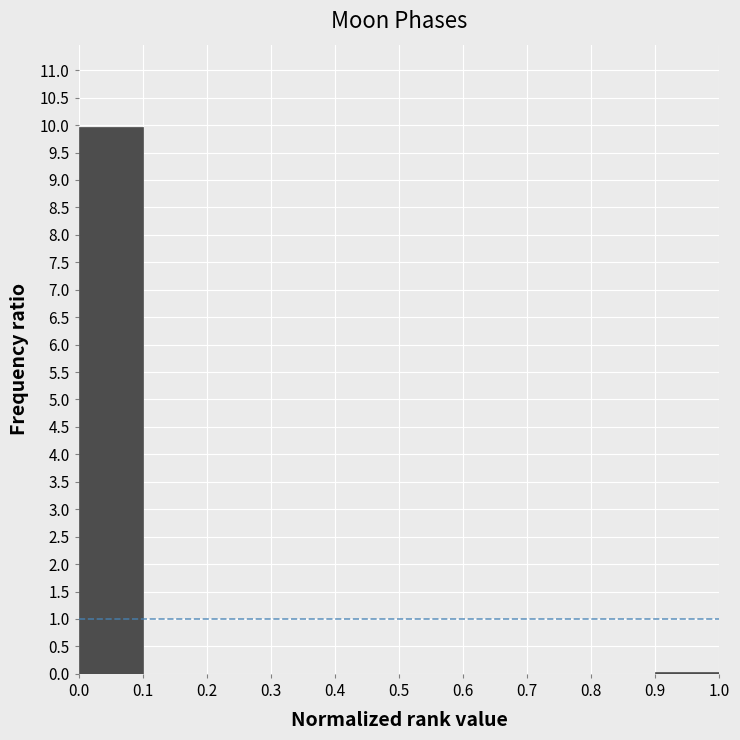

Reading left to right, transcribe this chart: for each bar, give the range it covers on the x-axis and its height. The values are not printed on the chart, so give them approximately, as read against the axis.

0.0 to 0.1: 9.95
0.1 to 0.2: 0
0.2 to 0.3: 0
0.3 to 0.4: 0
0.4 to 0.5: 0
0.5 to 0.6: 0
0.6 to 0.7: 0
0.7 to 0.8: 0
0.8 to 0.9: 0
0.9 to 1.0: under 0.05